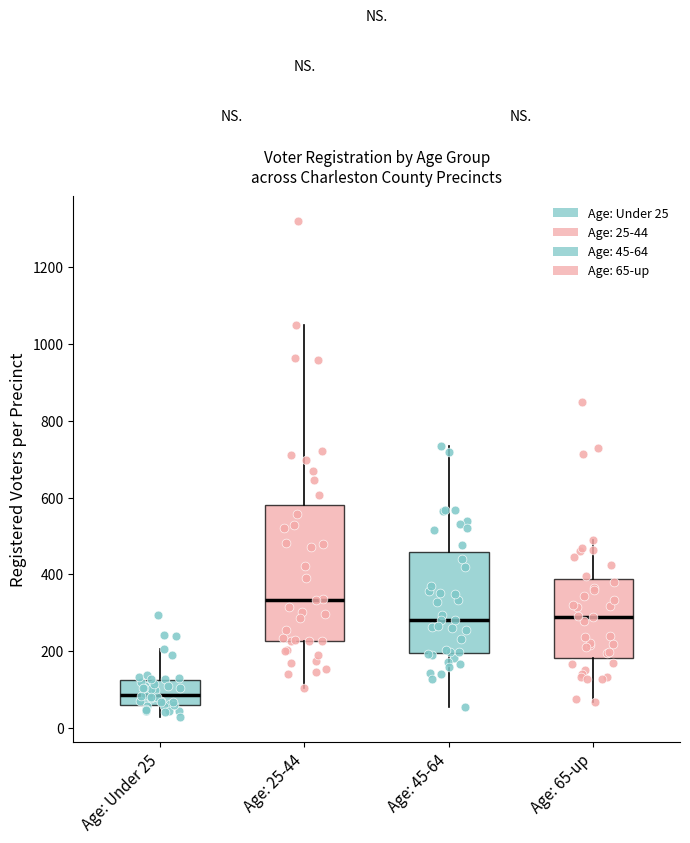

Which box is the tallest, from its lower edge to its upper edge?

Age: 25-44